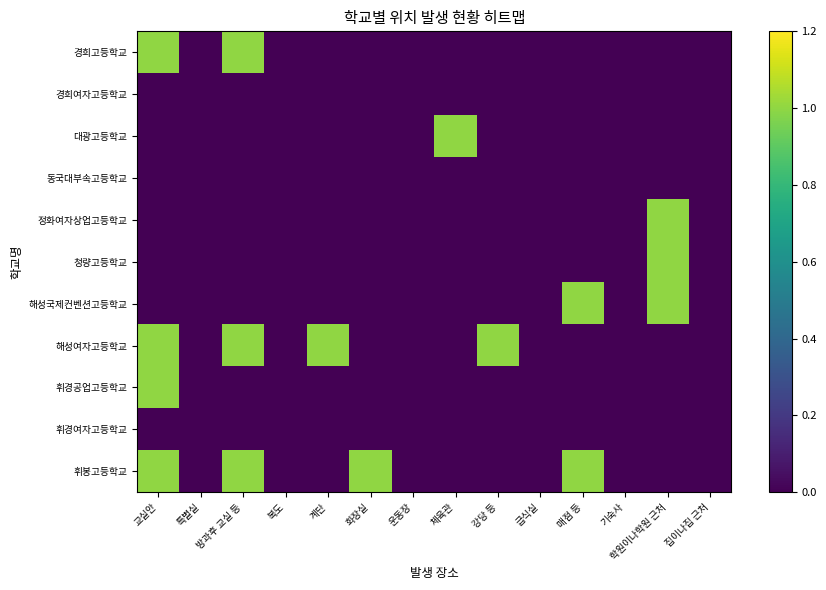

What is the spread (max minus min) of values at 계단?

1